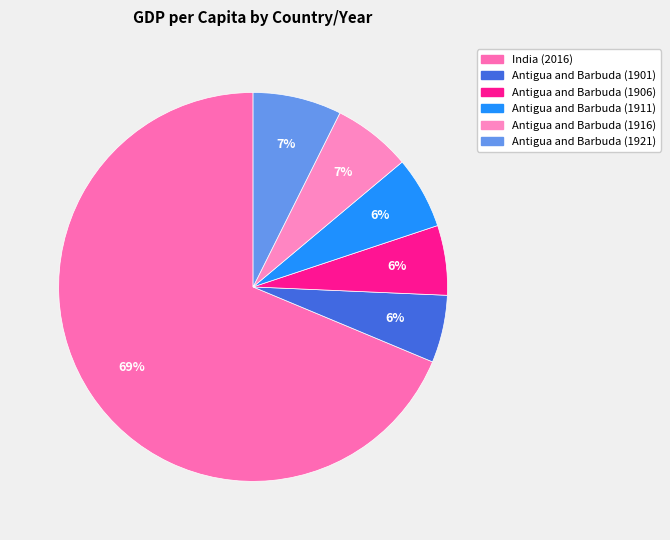

What percentage is the Antigua and Barbuda (1911) slice, to the nearest percent?

6%